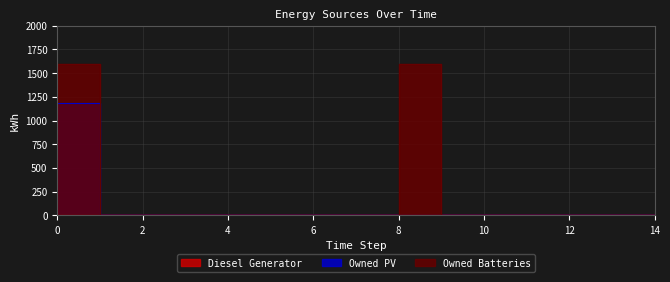

The value of Owned Batteries at 12 is 0. True or false?

True